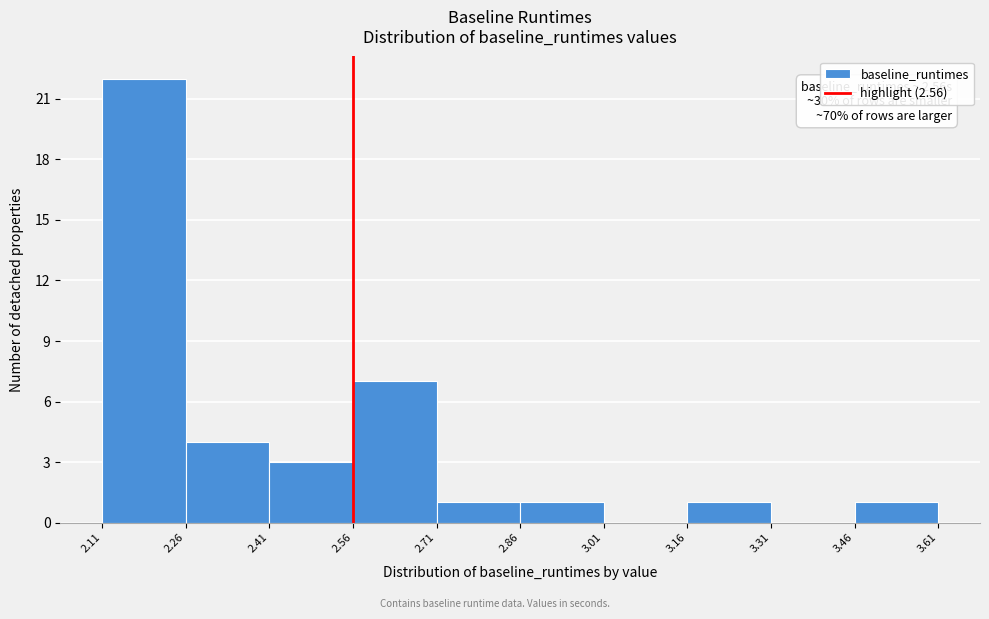

Over which range of the x-axis is the bar tallest?

2.11 to 2.26